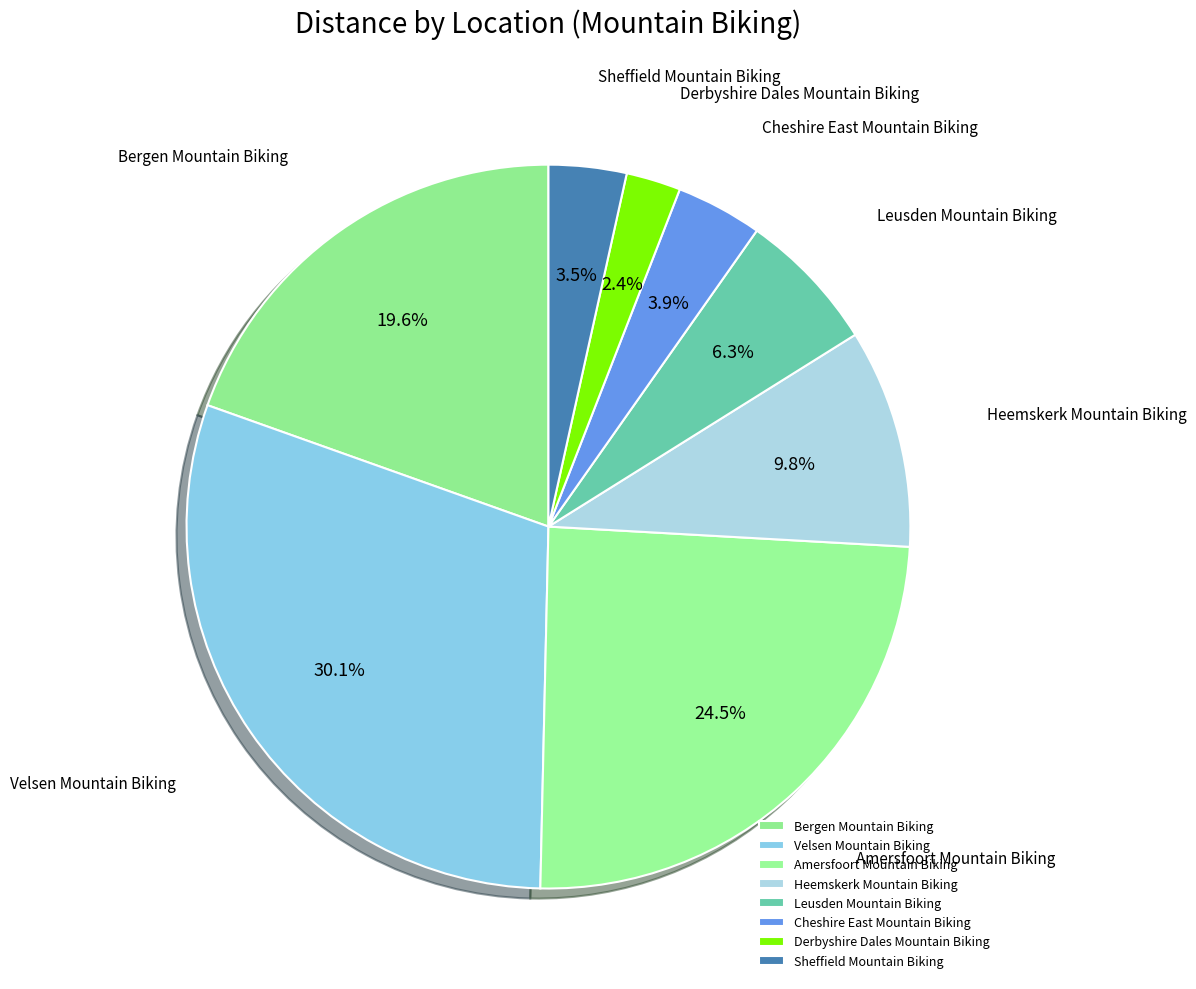

True or false: Leusden Mountain Biking accounts for 6% of the total.

True